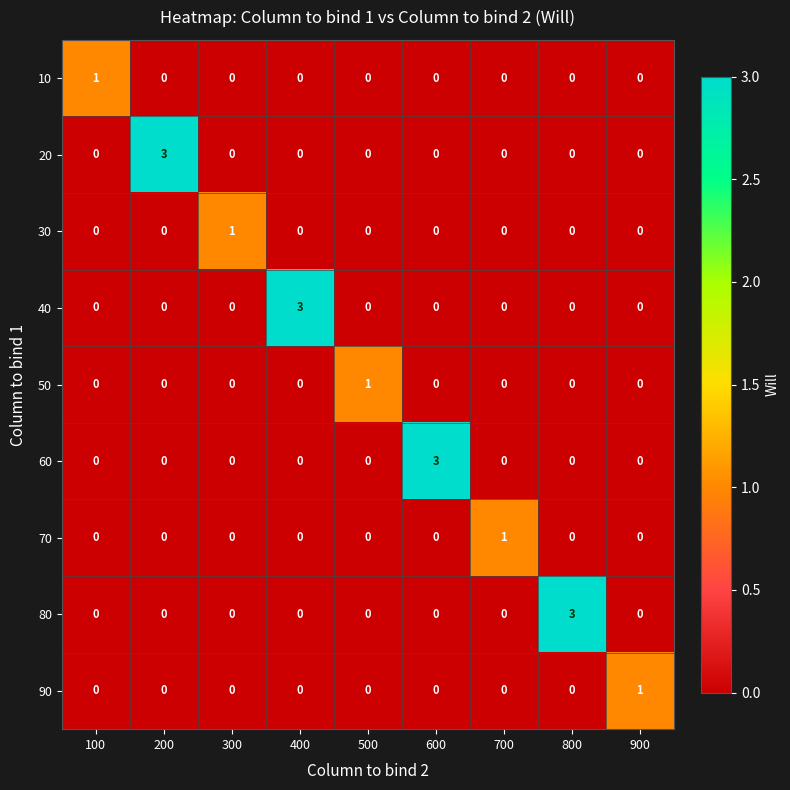

What is the sum of all 20 values?

3